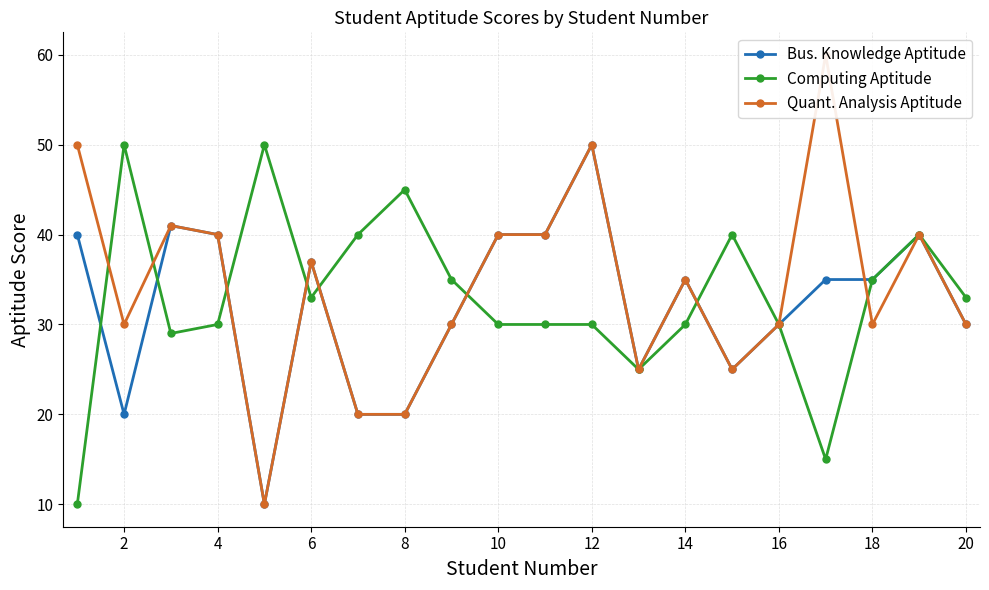

What is the difference between the second highest and second lowest values in the Computing Aptitude series?

35